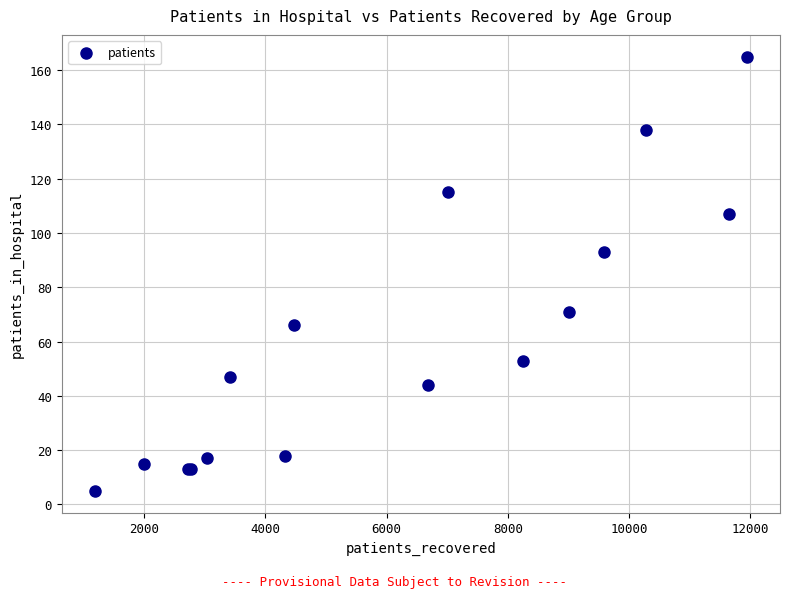

What Y value in the scatter plot is closest to 85?

93